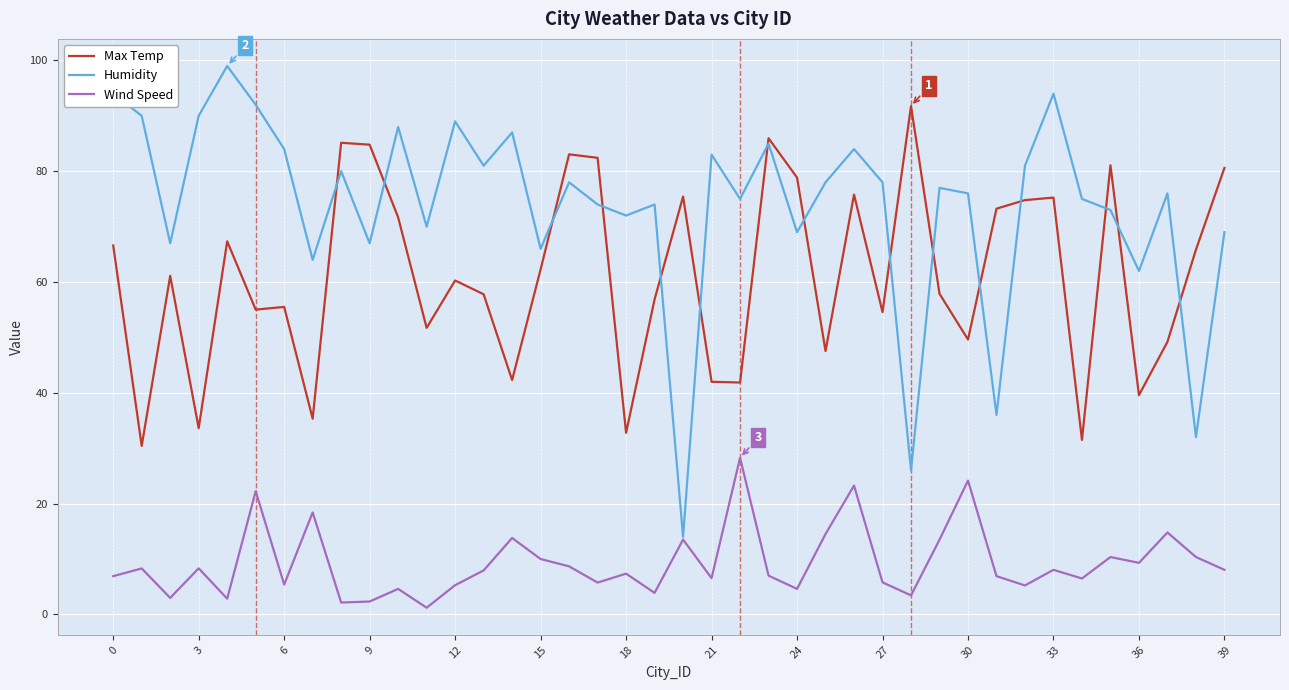

List the series in order of their peak value, lowest first.

Wind Speed, Max Temp, Humidity